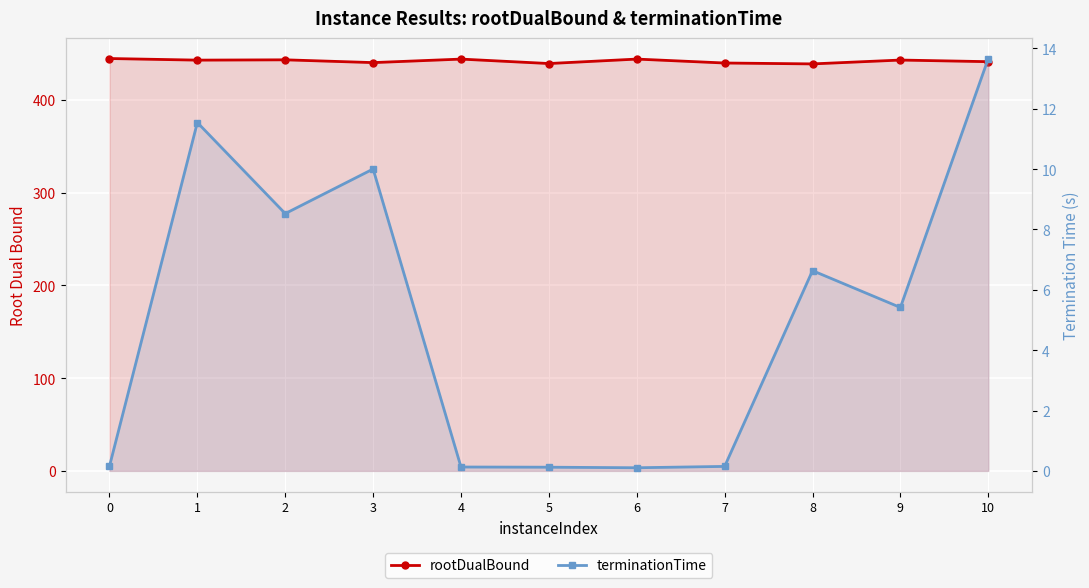

What is the value of the terminationTime point at the 1st from the left?

0.2